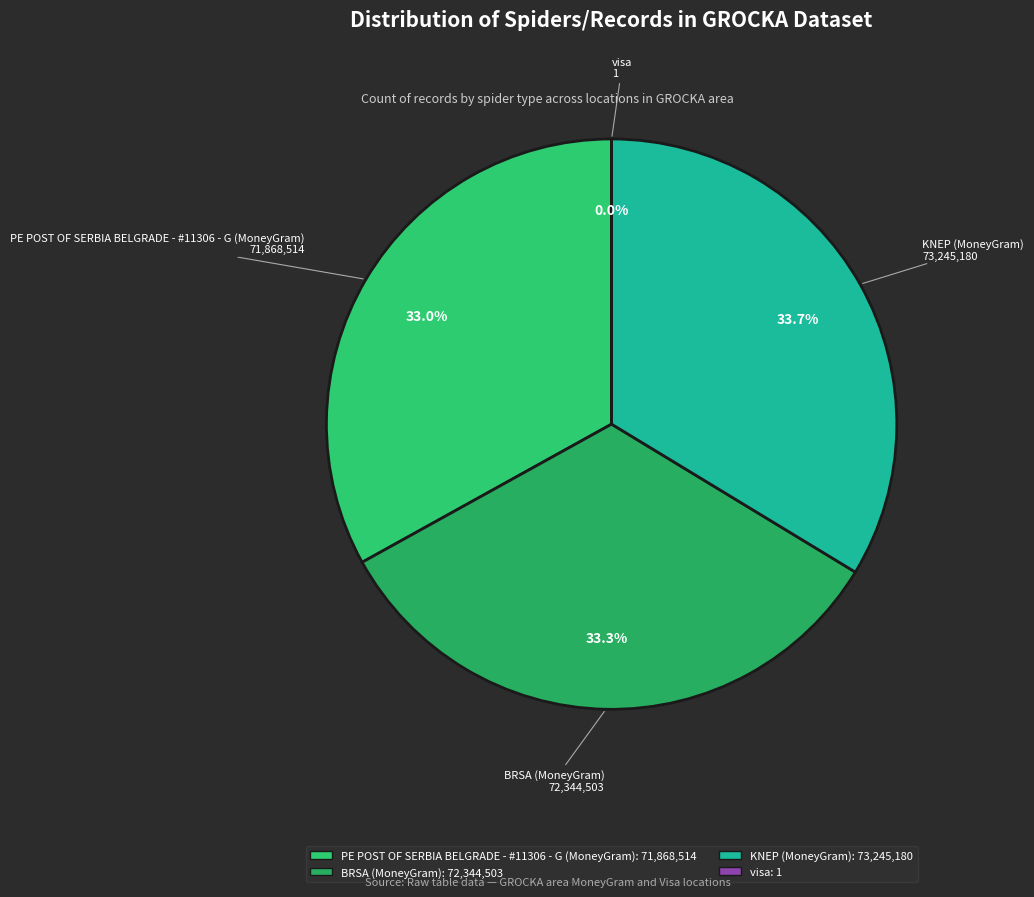

What is the smallest slice in the pie chart?

visa